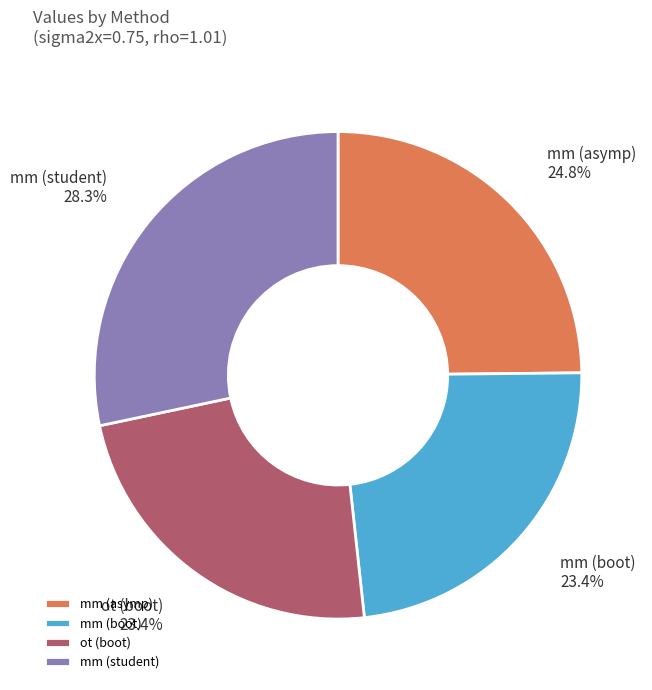

Does mm (asymp) account for over 50% of the chart?

No